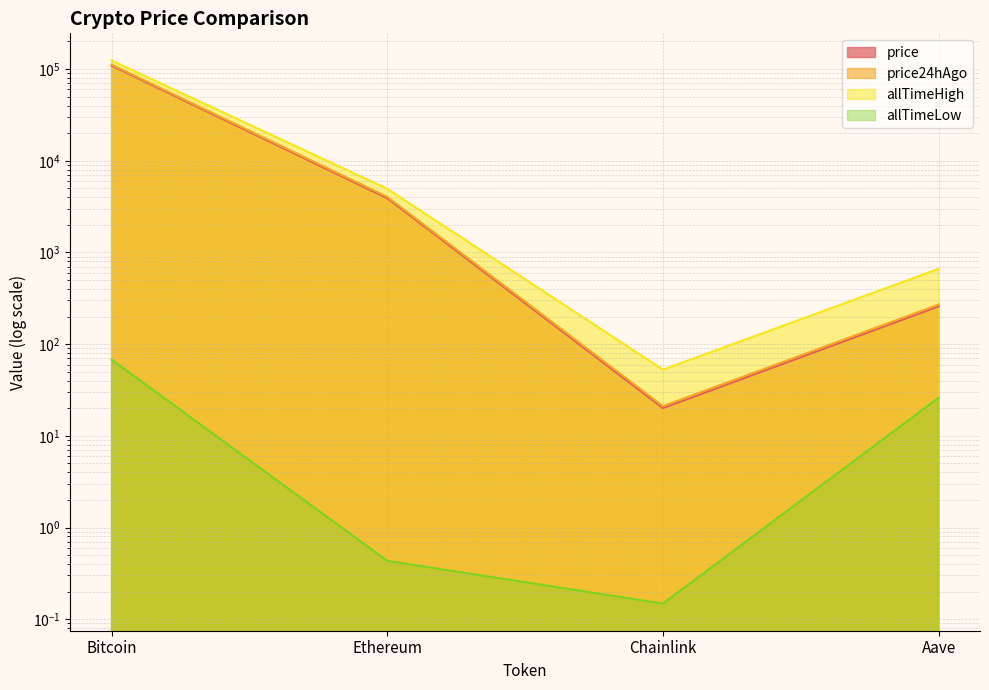

How many values in the allTimeHigh series are below 4946?

2